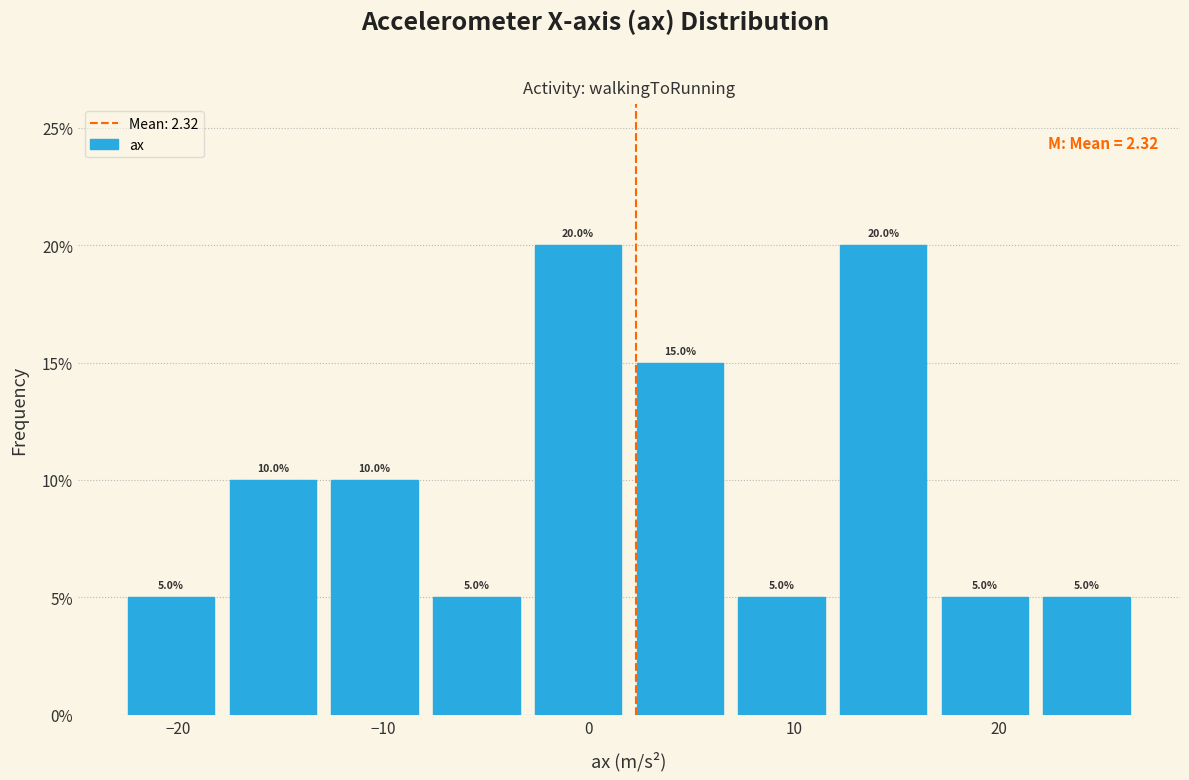

Reading left to right, transcribe this chart: for each bar, give the range it covers on the x-axis and its height. The bar edges are not printed on the chart, so give them approximately, as read against the axis.

-23 to -18: 5.0
-18 to -13: 10.0
-13 to -8: 10.0
-8 to -3: 5.0
-3 to 2: 20.0
2 to 7: 15.0
7 to 12: 5.0
12 to 17: 20.0
17 to 22: 5.0
22 to 27: 5.0